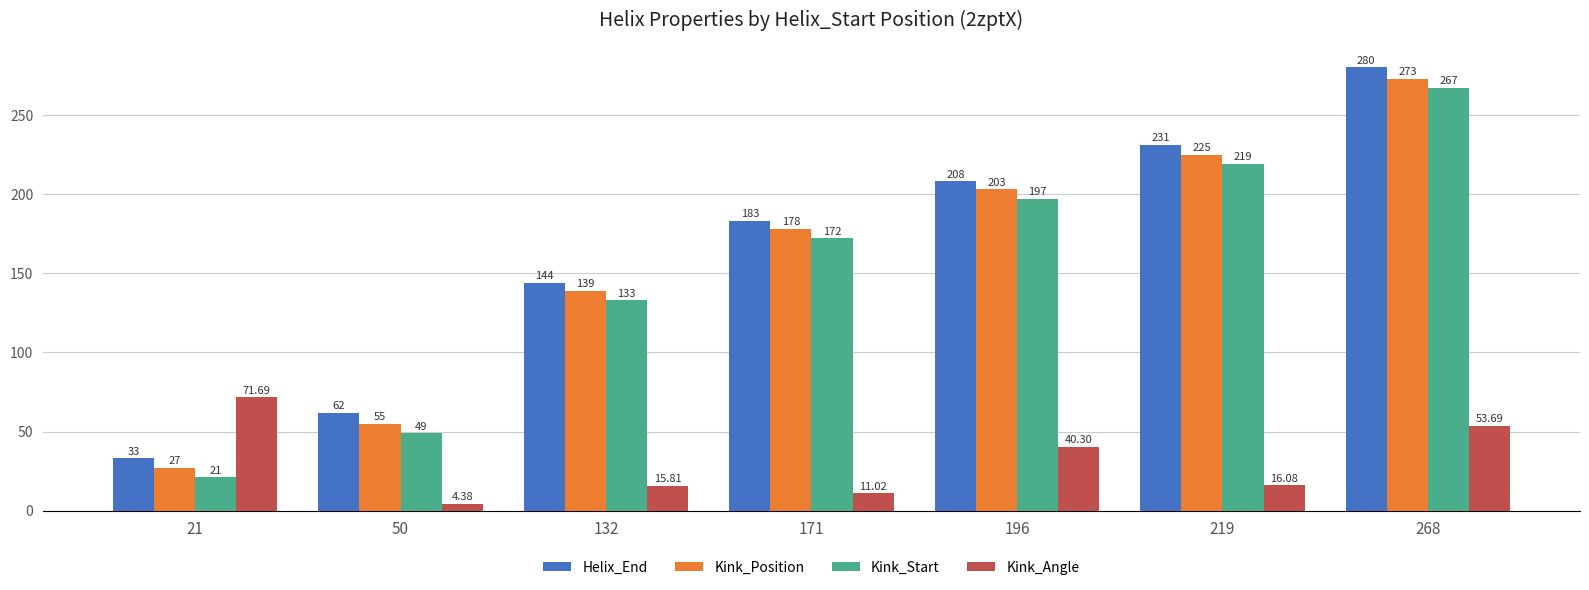

Is the value of Kink_Angle at 268 greater than the value of Kink_Start at 21?

Yes